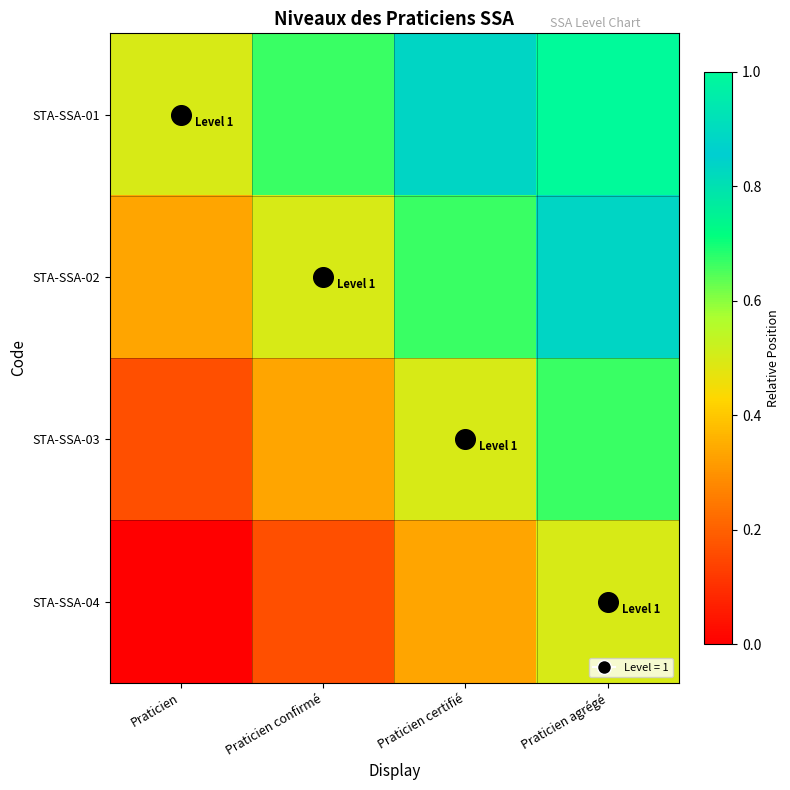

Rank the series by their maximum value, from highest to lowest.

STA-SSA-01, STA-SSA-02, STA-SSA-03, STA-SSA-04